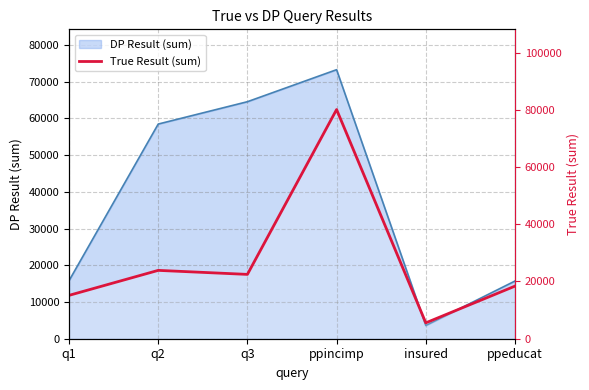

Reading left to right, what are all the values shown in this chart?

15155	23889	22483	80100	5547	18382